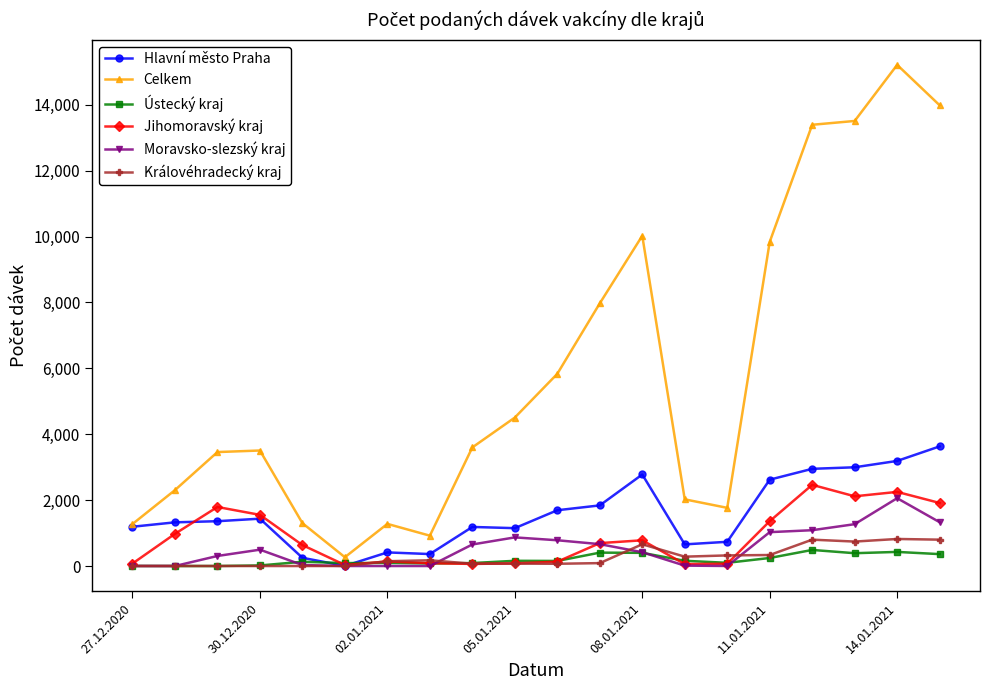

Which series has the largest total across all categories?

Celkem